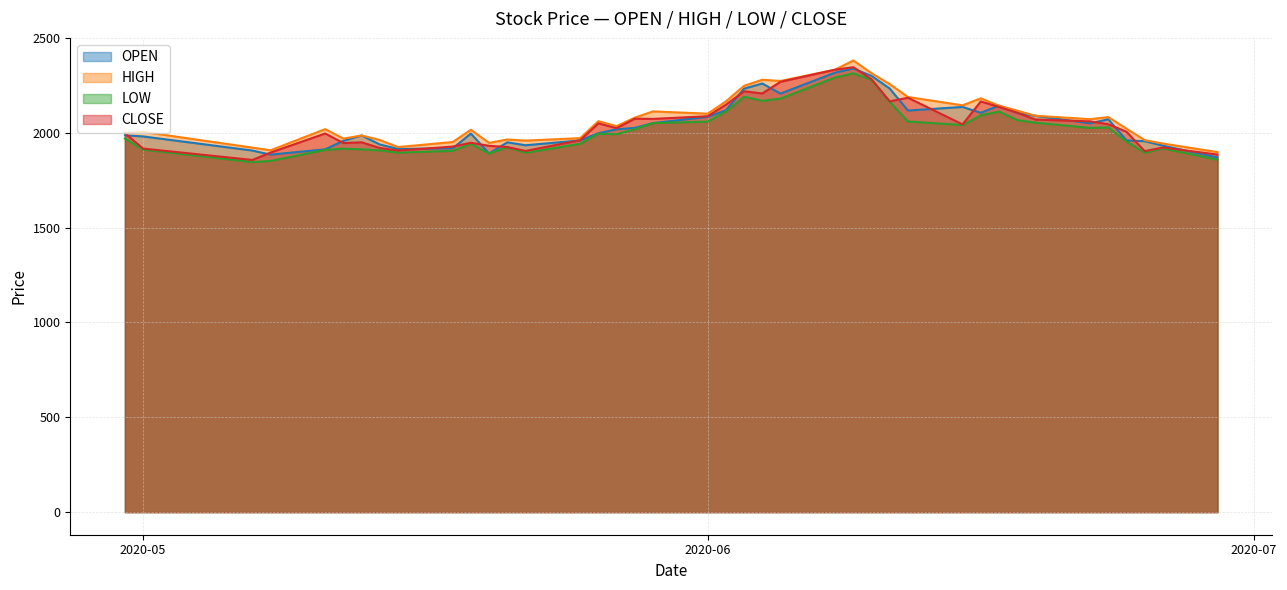

How many values in the CLOSE series are below 2044?

20